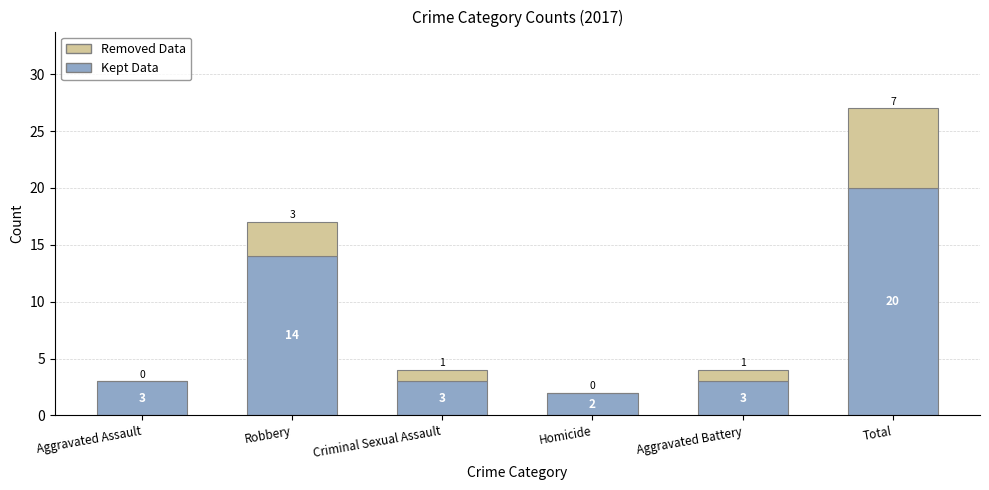

At which category is the sum across all series the highest?

Total